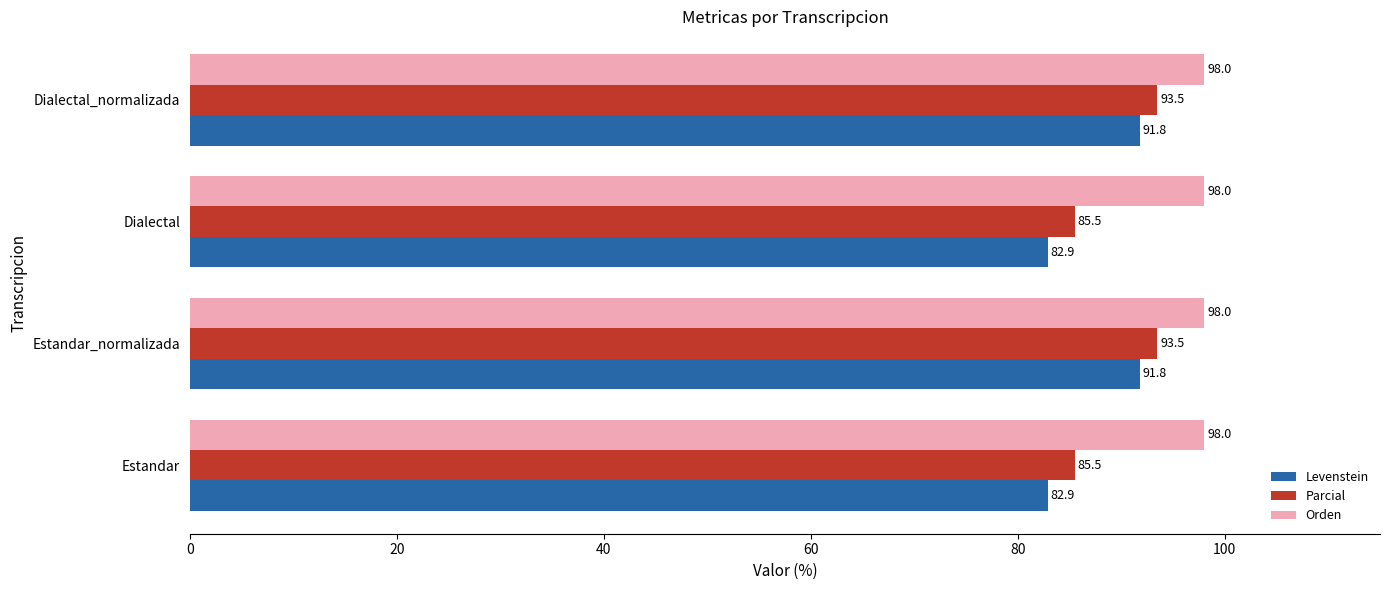

Is the value of Levenstein at Dialectal greater than the value of Orden at Estandar?

No